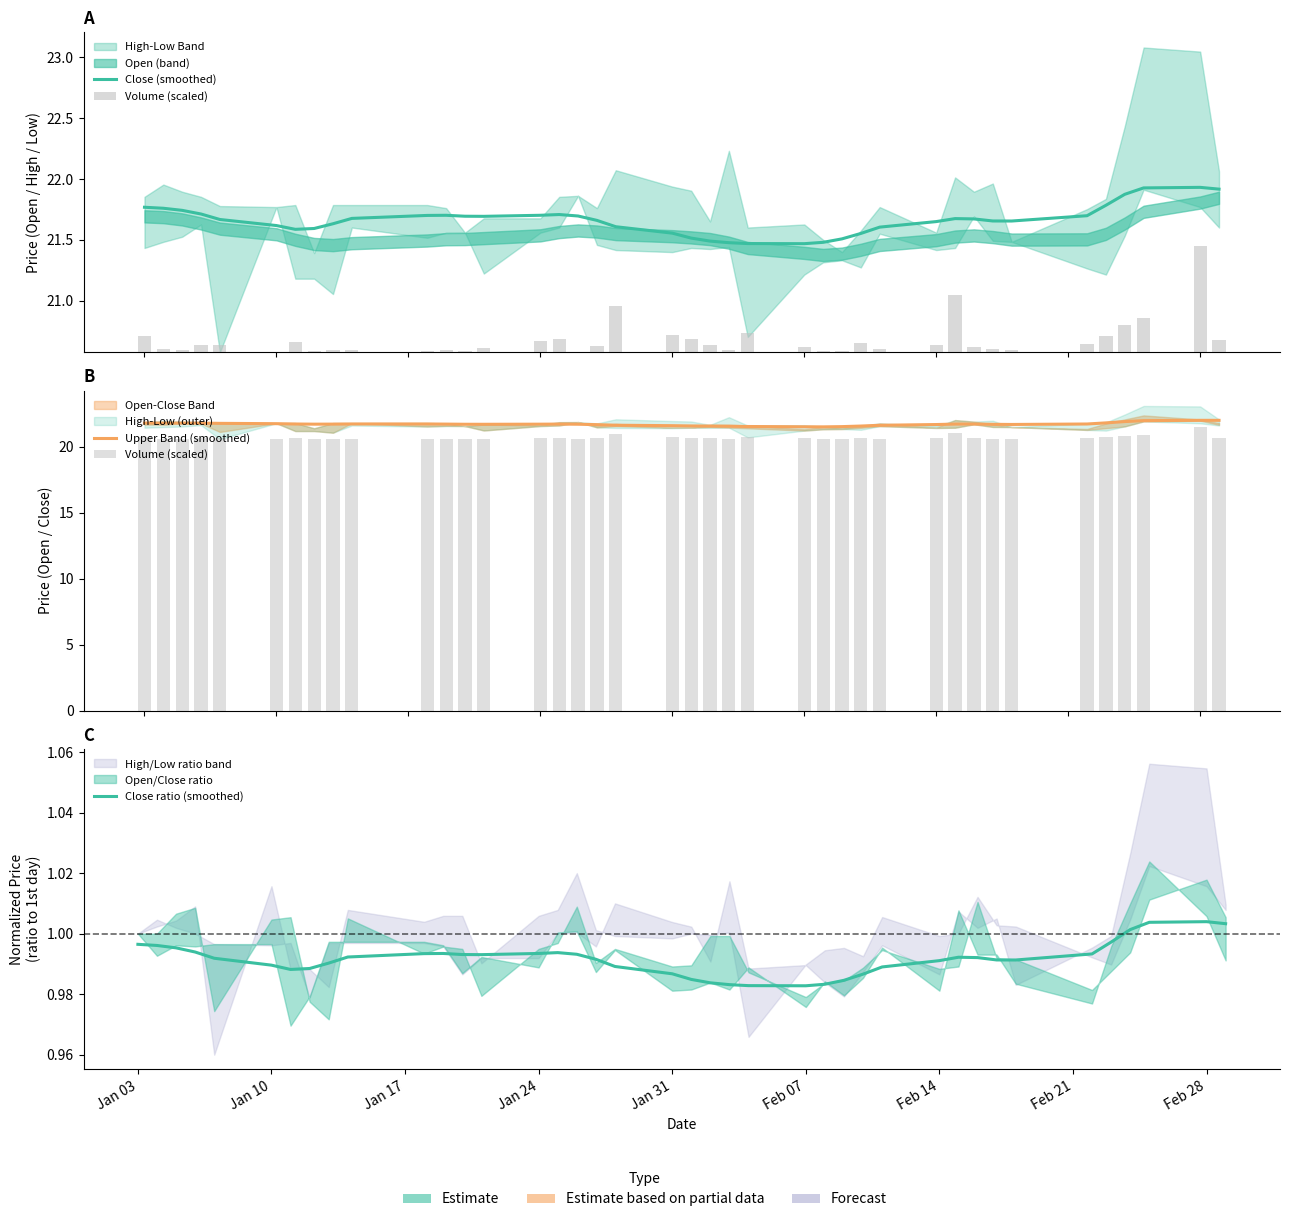

Reading left to right, extract all data points from this chart.

Close (smoothed): 21.8	21.8	21.7	21.7	21.7	21.6	21.6	21.6	21.6	21.7	21.7	21.7	21.7	21.7	21.7	21.7	21.7	21.7	21.6	21.6	21.5	21.5	21.5	21.5	21.5	21.5	21.5	21.6	21.6	21.7	21.7	21.7	21.7	21.7	21.7	21.8	21.9	21.9	21.9	21.9
Volume (scaled): 20.7	20.6	20.6	20.6	20.6	20.6	20.7	20.6	20.6	20.6	20.6	20.6	20.6	20.6	20.7	20.7	20.6	20.6	21.0	20.7	20.7	20.6	20.6	20.7	20.6	20.6	20.6	20.7	20.6	20.6	21.0	20.6	20.6	20.6	20.6	20.7	20.8	20.9	21.5	20.7
Upper Band (smoothed): 21.8	21.8	21.8	21.8	21.8	21.7	21.7	21.7	21.7	21.7	21.7	21.7	21.7	21.7	21.7	21.7	21.7	21.7	21.6	21.6	21.6	21.6	21.5	21.5	21.5	21.5	21.5	21.6	21.6	21.7	21.7	21.7	21.7	21.7	21.7	21.8	21.9	22.0	22.0	22.0
Close ratio (smoothed): 1.0	1.0	1.0	1.0	1.0	1.0	1.0	1.0	1.0	1.0	1.0	1.0	1.0	1.0	1.0	1.0	1.0	1.0	1.0	1.0	1.0	1.0	1.0	1.0	1.0	1.0	1.0	1.0	1.0	1.0	1.0	1.0	1.0	1.0	1.0	1.0	1.0	1.0	1.0	1.0